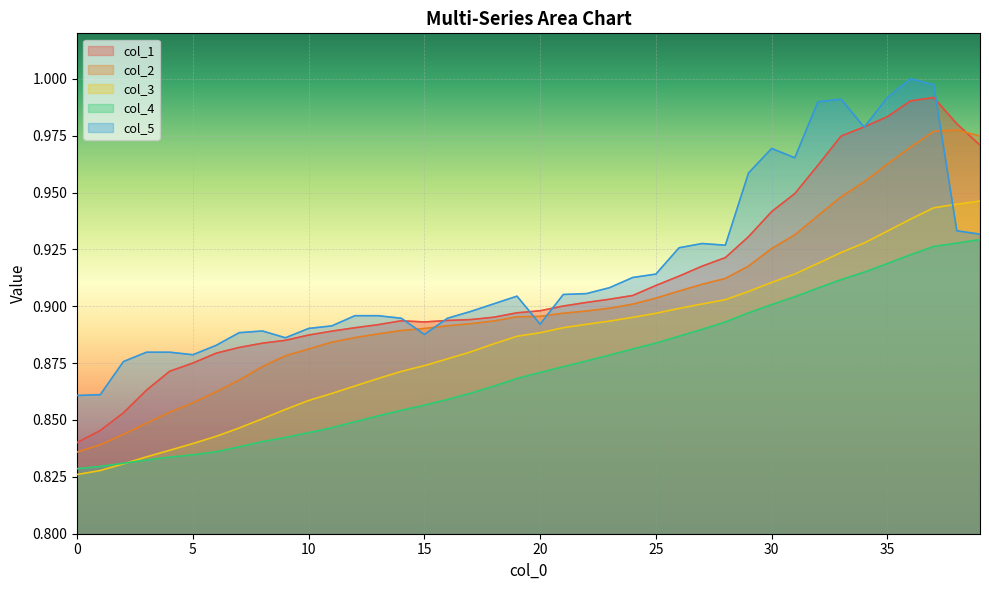

The col_5 series shows 0.9 at 23. True or false?

True